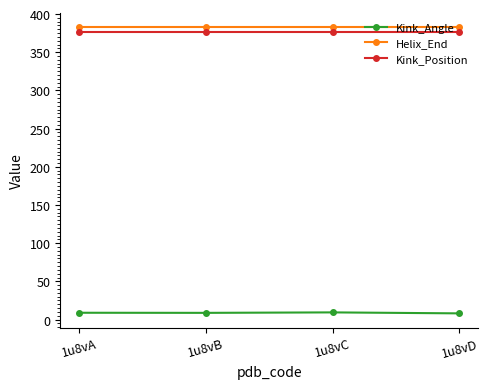

True or false: Helix_End and Kink_Angle intersect in this chart.

False